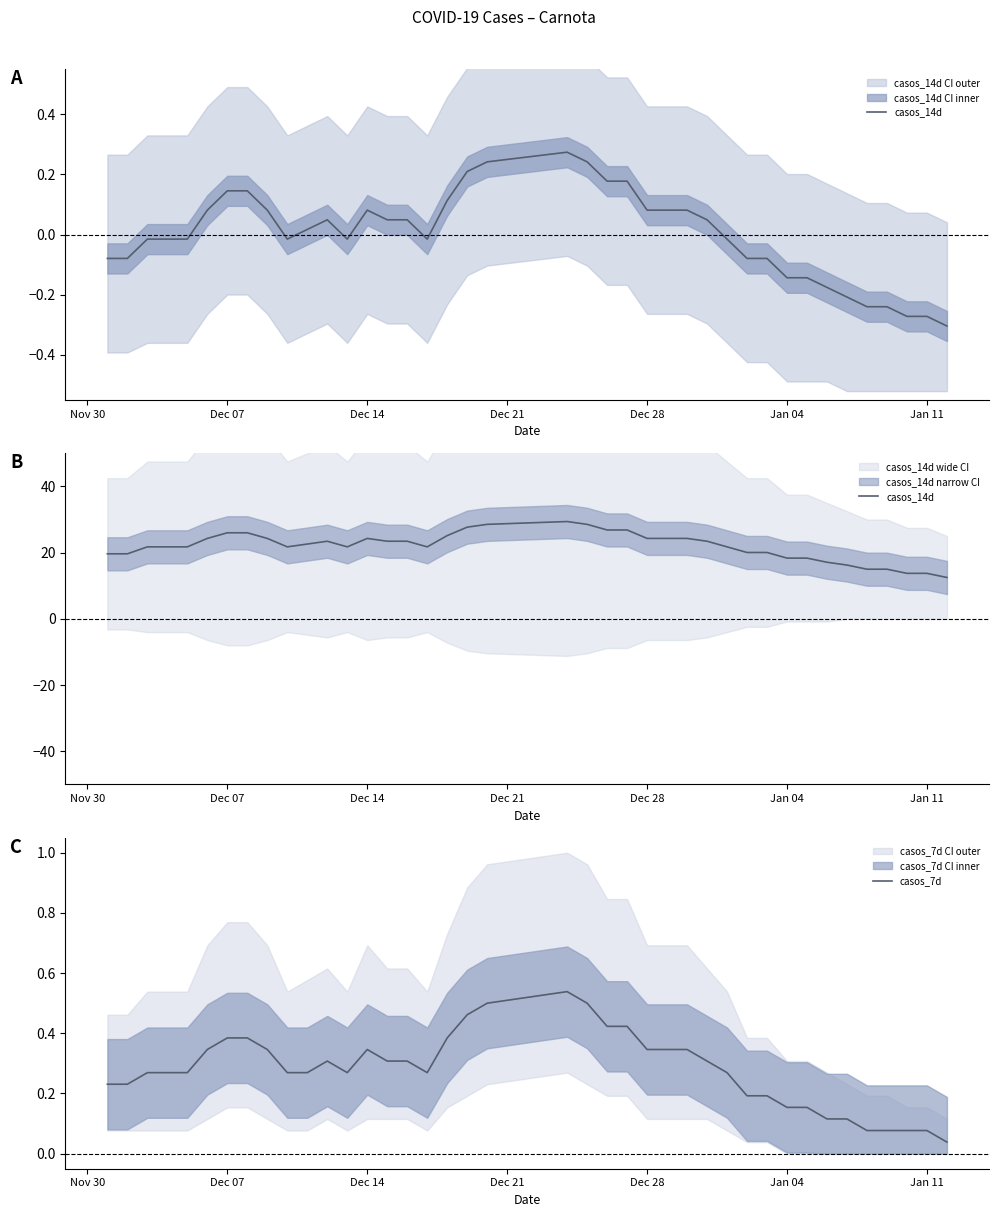

How many data points in casos_14d are less than 22?

20